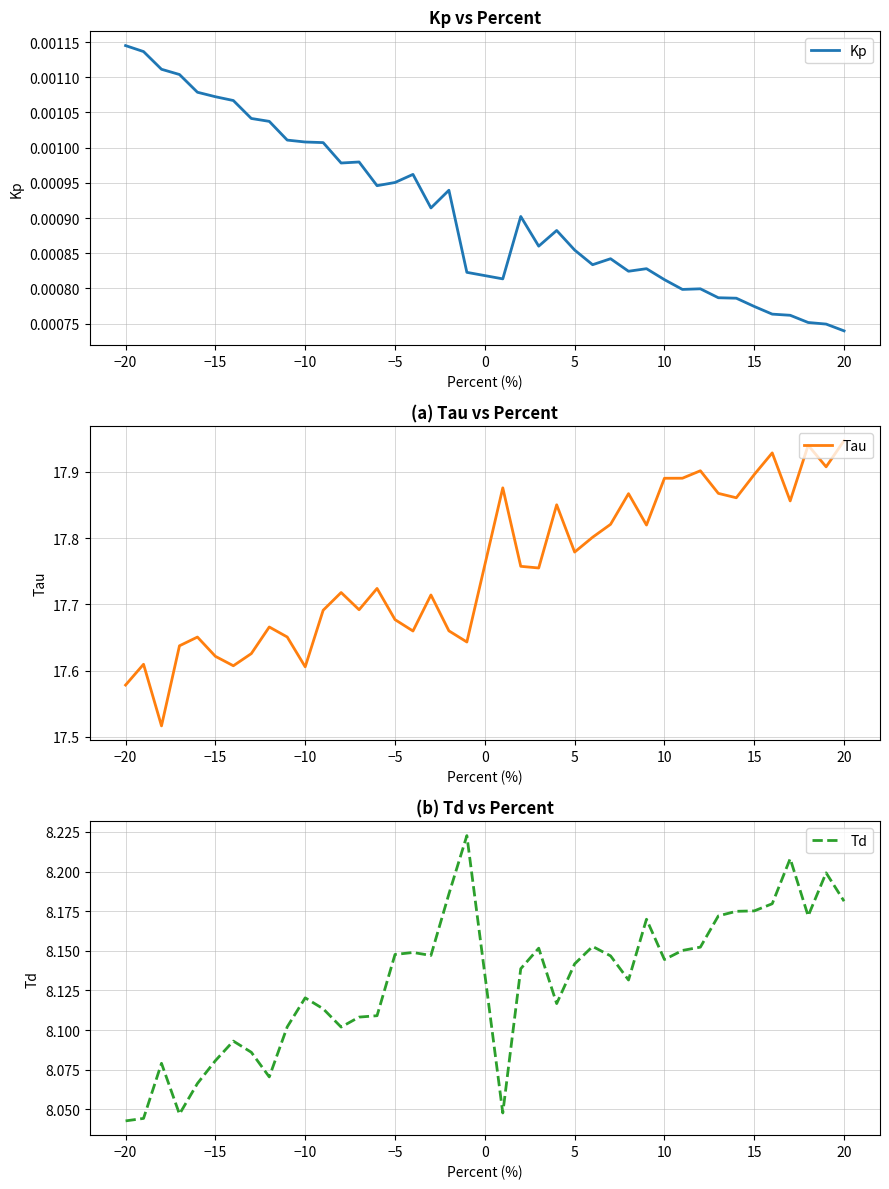

True or false: Kp and Td intersect in this chart.

False